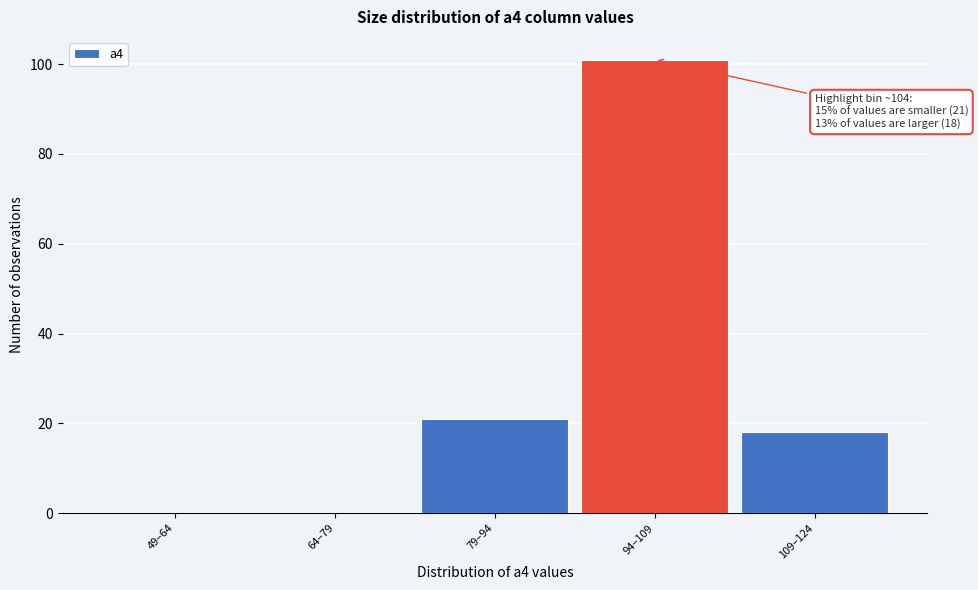

Reading right to left, what are all the values shown in this chart?

109–124=18	94–109=101	79–94=21	64–79=0	49–64=0